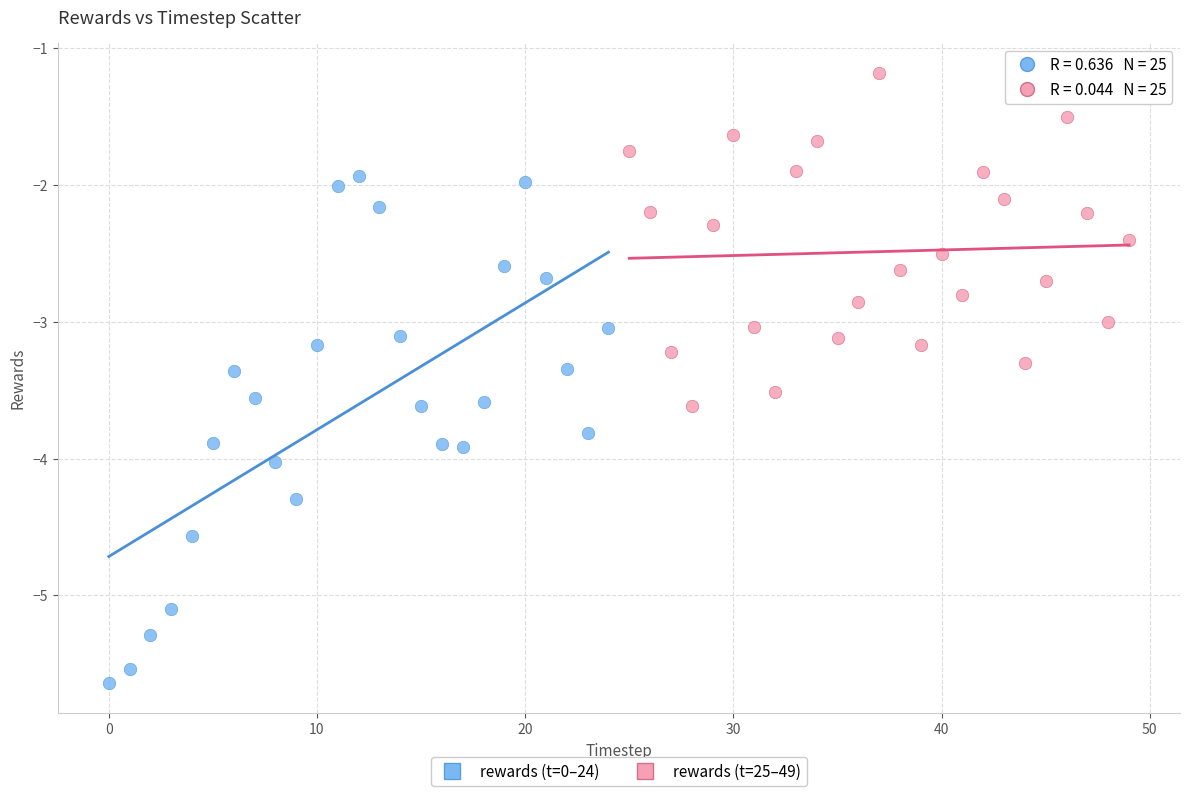

What are all the series names shown in the legend?

rewards (t=0–24), rewards (t=25–49)